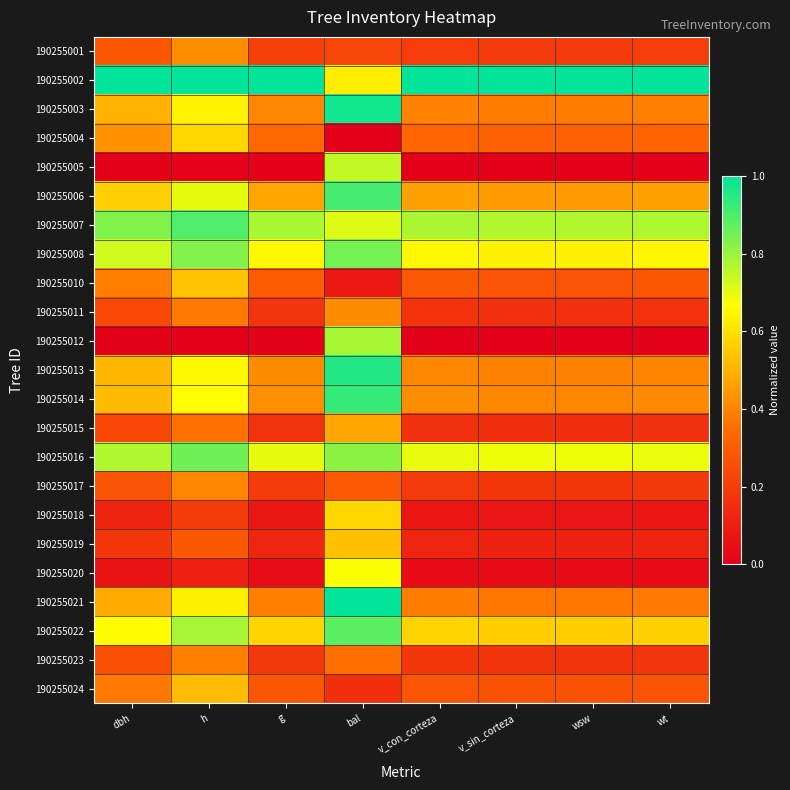

Which series has the largest total across all categories?

190255002